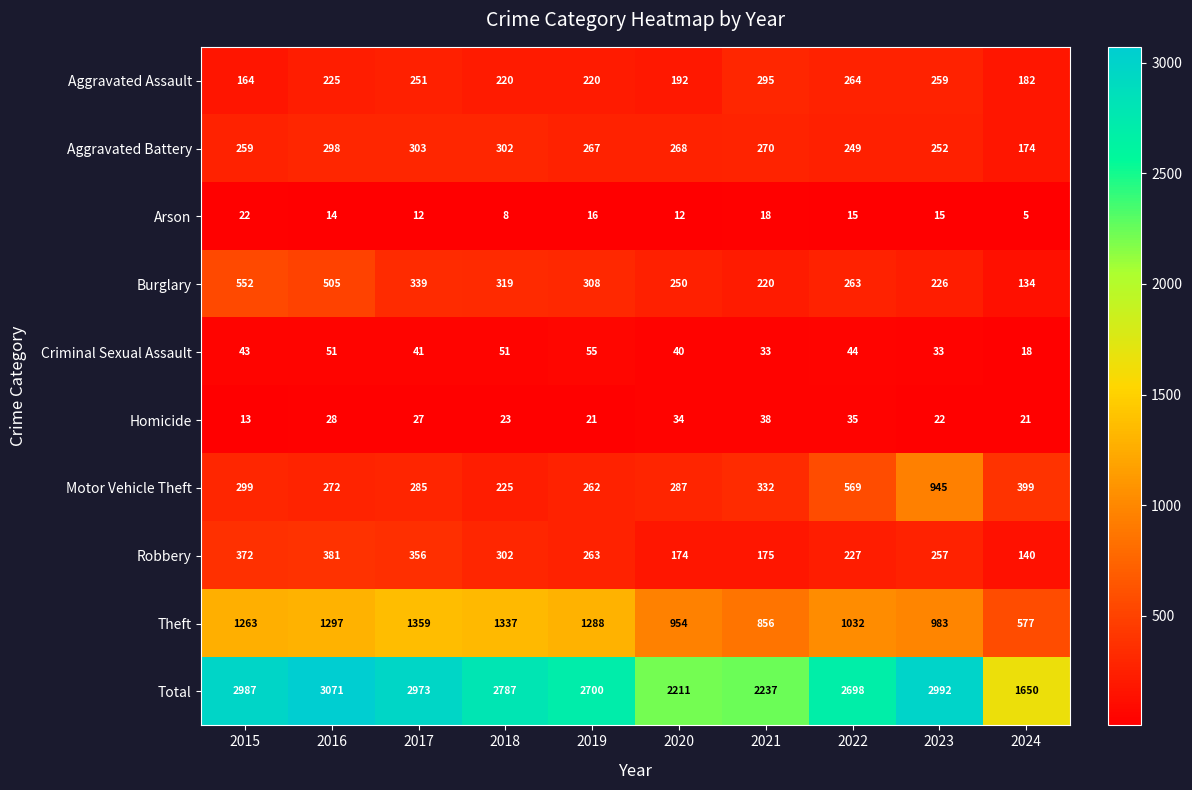

At which category is the sum across all series the highest?

2016